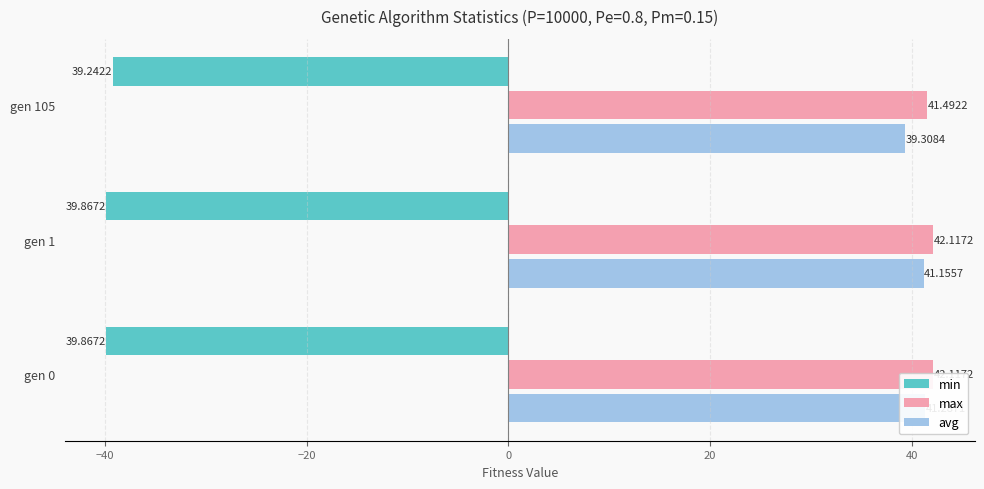

What is the difference between the maximum and minimum values in the avg series?

2.0